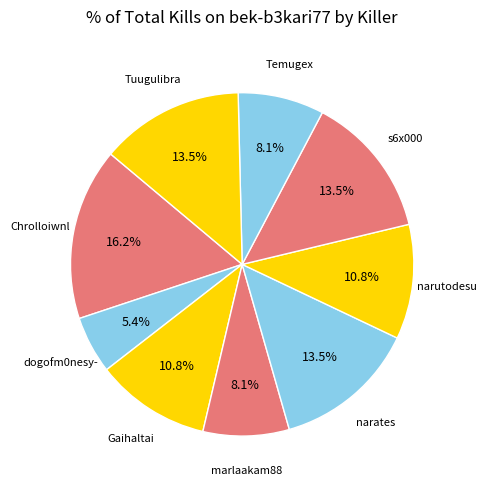

To the nearest percent, what is the average slice percentage?

11%